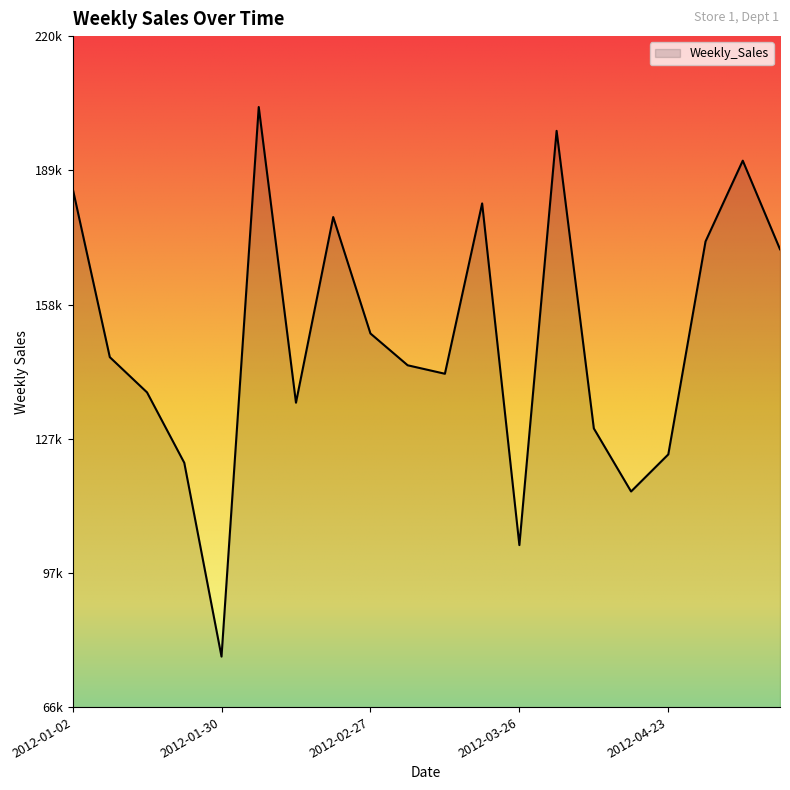

At which category does the data reach its first local valley?

2012-01-30